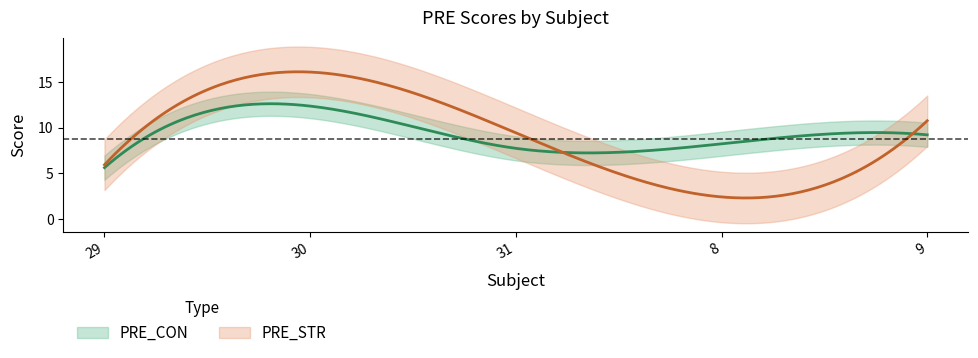

Is this an area chart (filled region under the line)?

No